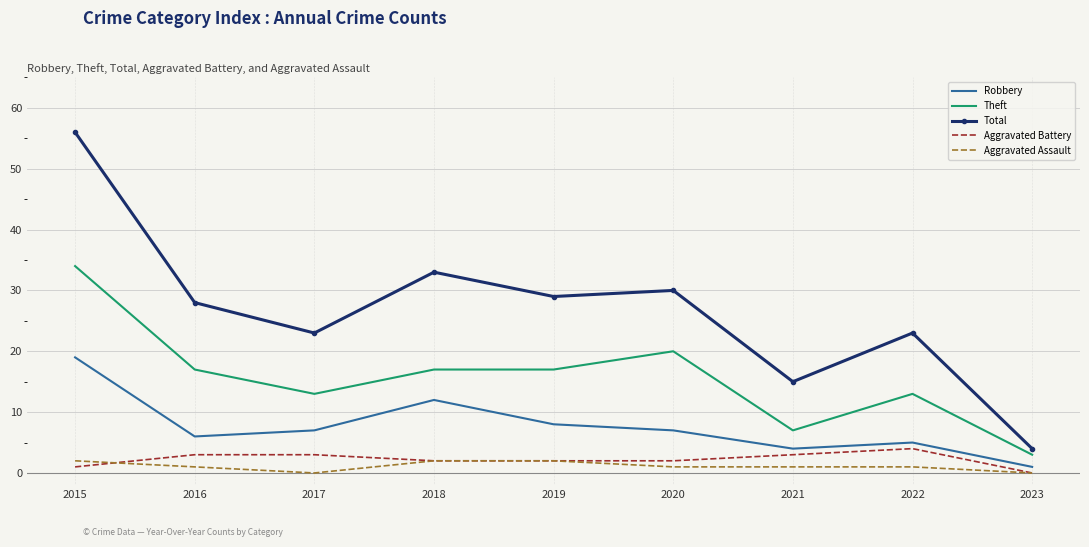

At which category does Aggravated Assault reach its first local valley?

2017